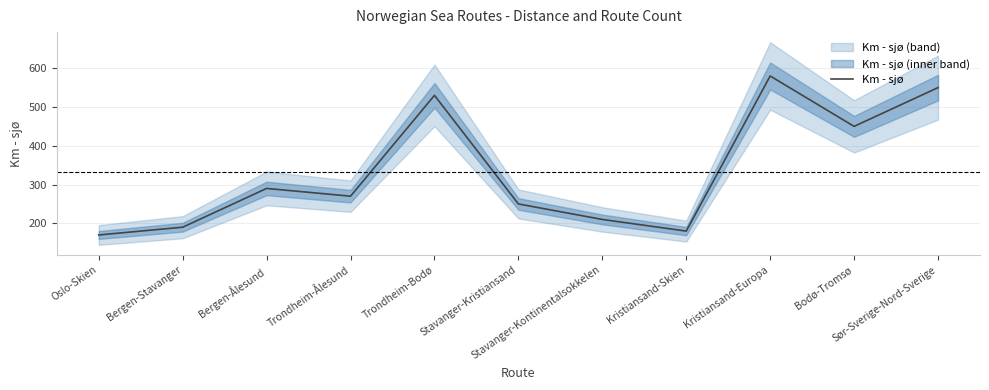

How many categories are shown in the chart?

11